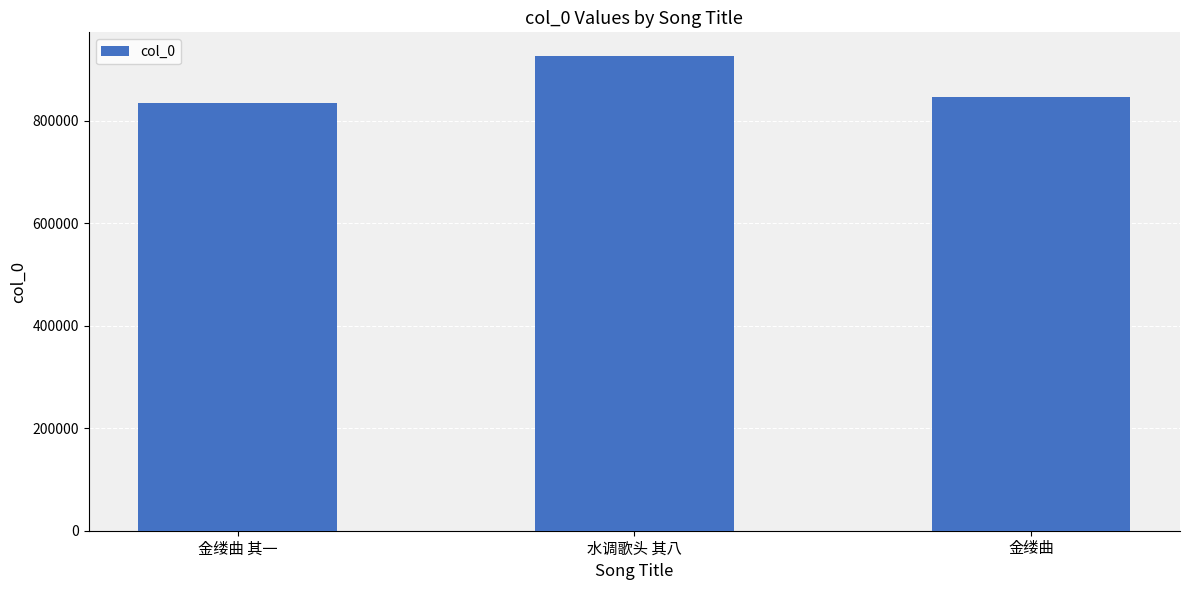

At which label is the value closest to 879627?

金缕曲